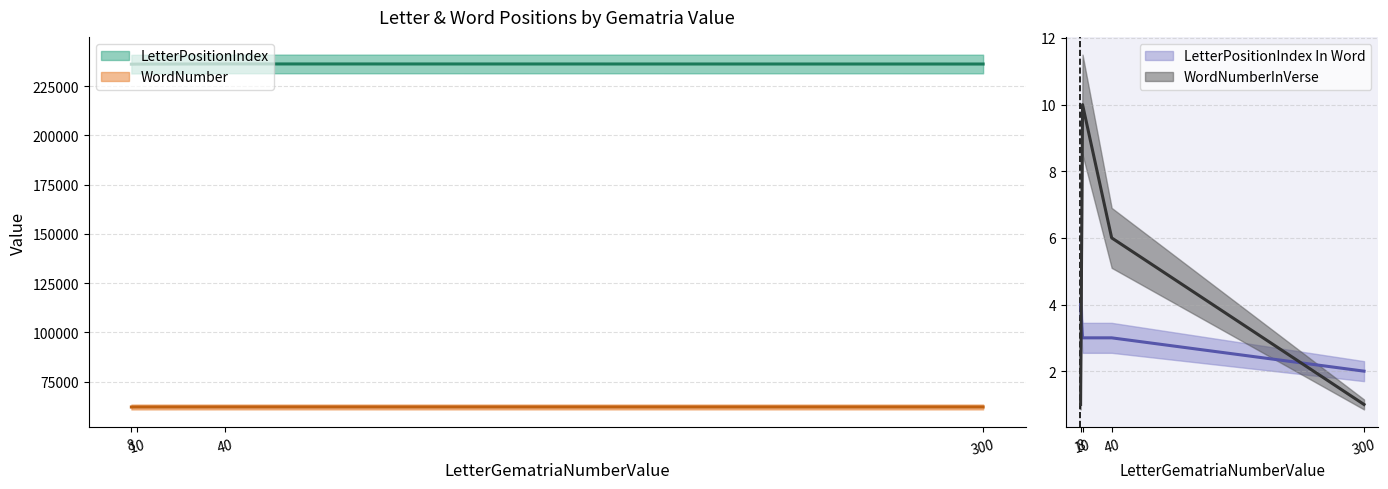

What is the difference between the second highest and second lowest values in the WordNumberInVerse series?

5